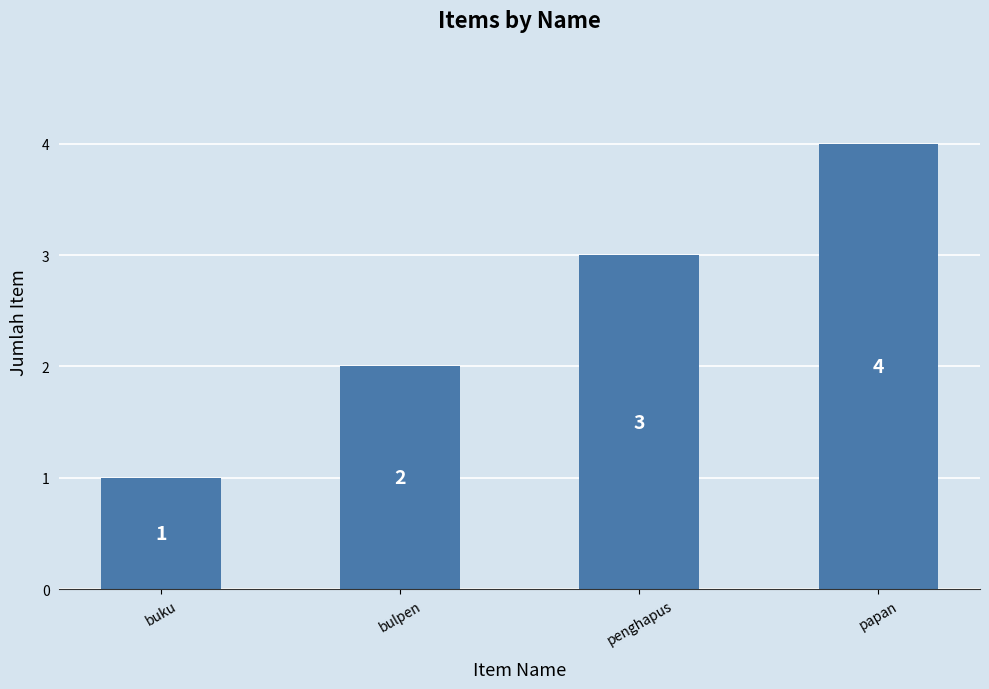

How many series are shown in this chart?

1